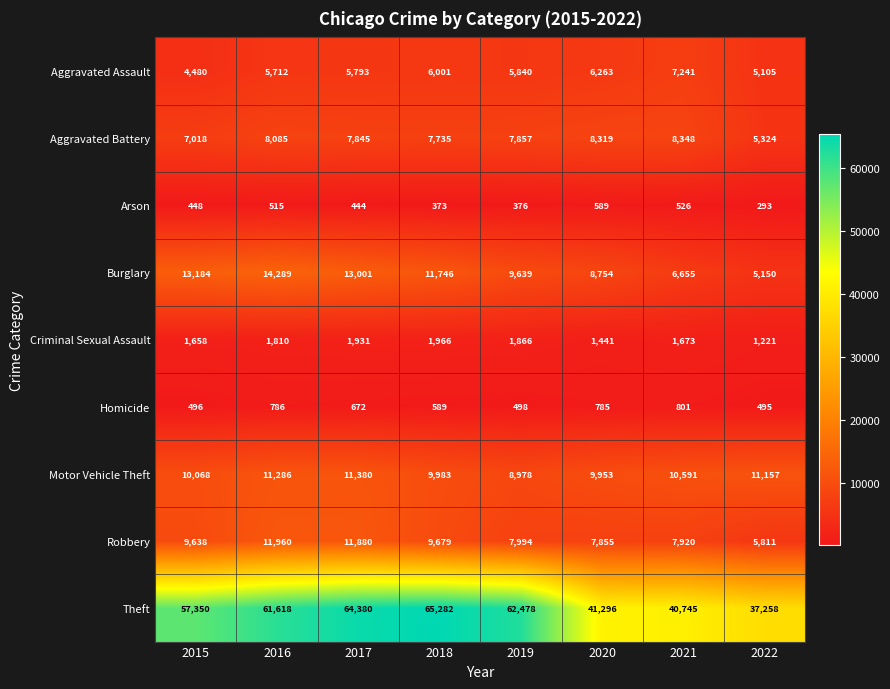

The Robbery series shows 2793 at 2018. True or false?

False